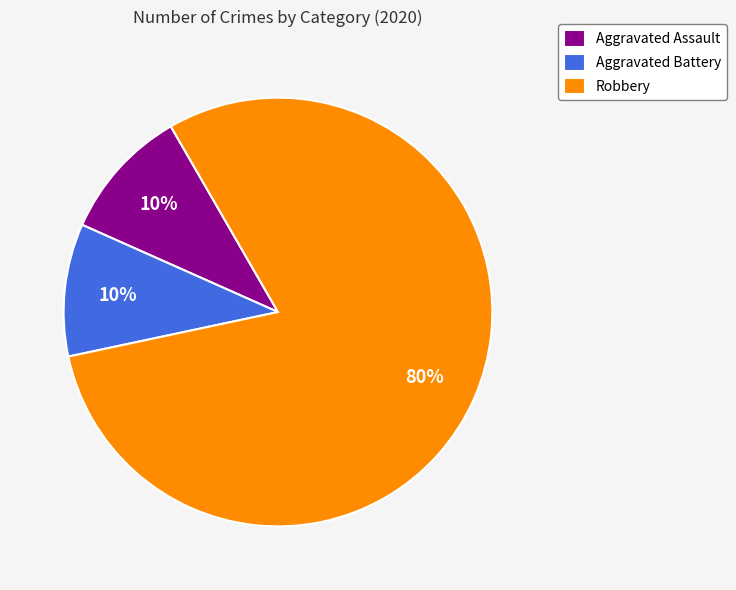

The Aggravated Battery slice represents 4% of the pie. True or false?

False